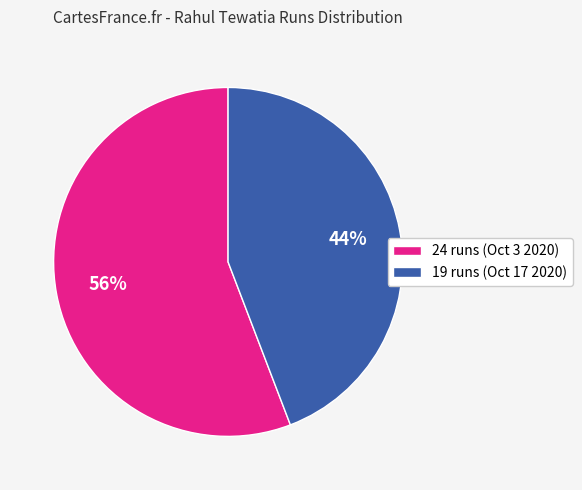

Which slice is the smallest?

19 runs (Oct 17 2020)